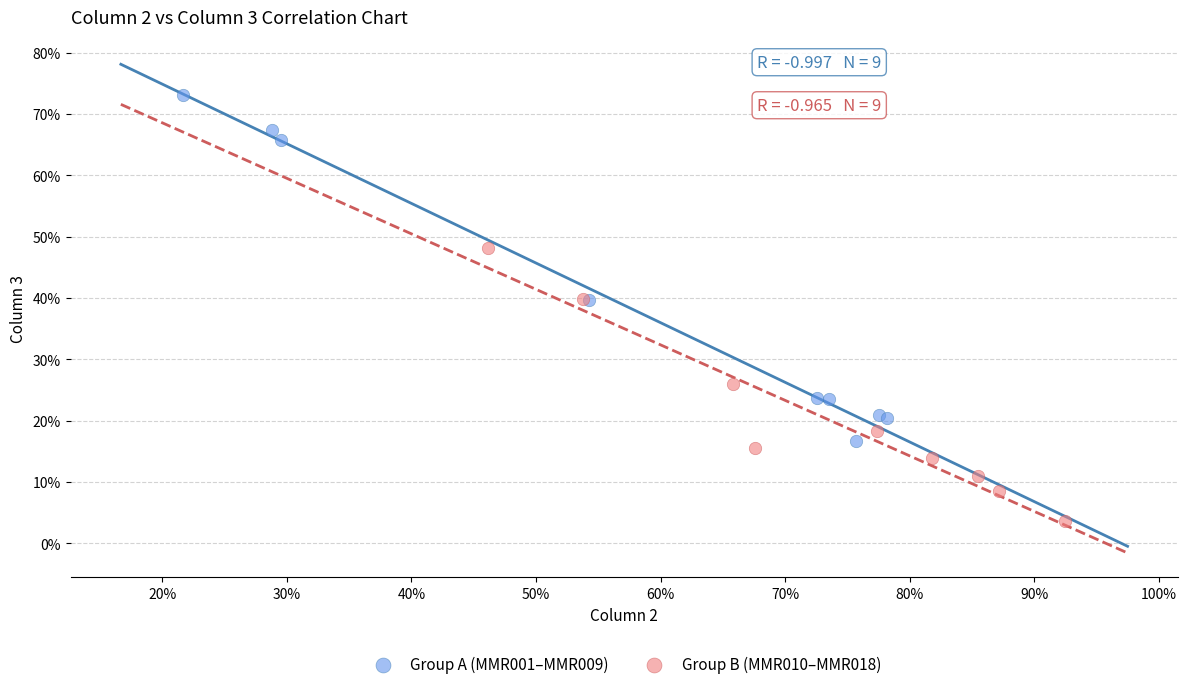

Which series reaches the maximum Y coordinate?

Group A (MMR001–MMR009)